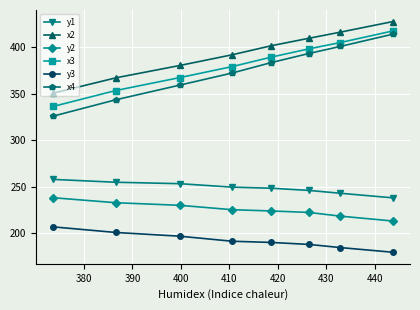

Reading right to left, extract all data points from this chart.

y1: 237.8	242.8	245.8	248.2	249.3	253.1	254.6	257.7
x2: 427.8	416.3	409.7	401.7	392.0	380.4	367.1	350.6
y2: 212.8	218.1	222.1	223.7	225.0	229.7	232.5	237.9
x3: 417.7	405.1	398.3	389.5	379.2	367.4	353.4	336.3
y3: 179.2	184.2	187.6	189.7	191.0	196.5	200.5	206.5
x4: 414.2	400.9	393.3	383.6	372.3	359.3	343.5	325.9